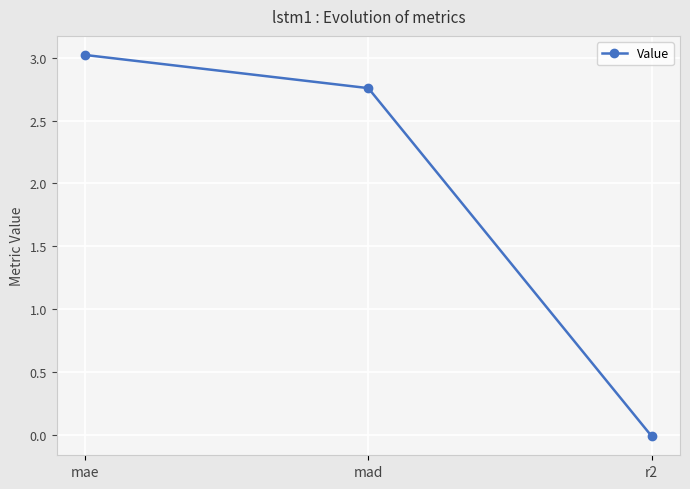

What is the change in value from mae to mad?

-0.3